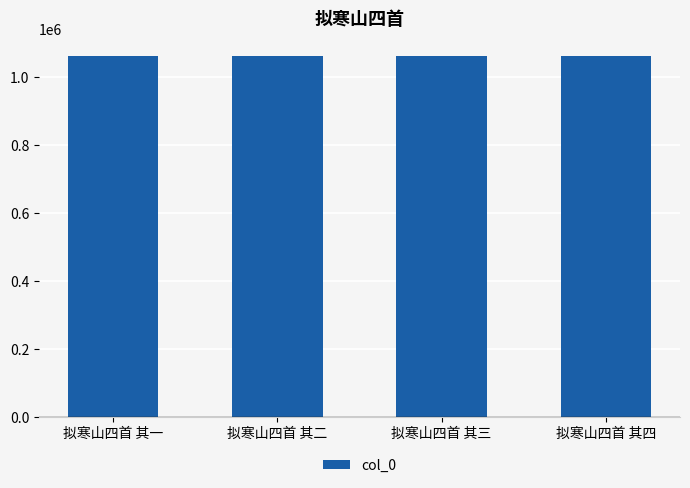

Is it true that the value at 拟寒山四首 其一 is 734324?

False